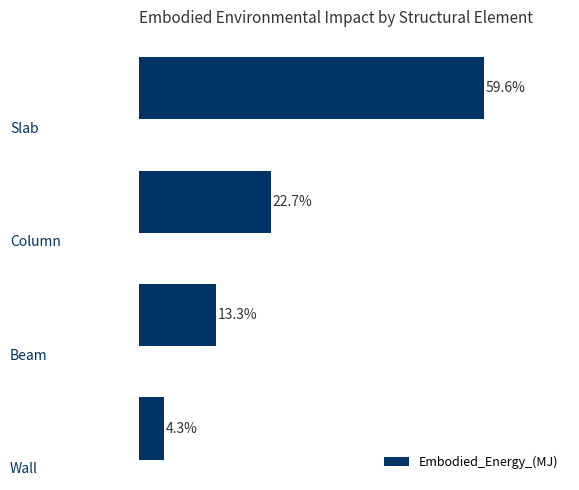

How many bars are there in total?

4